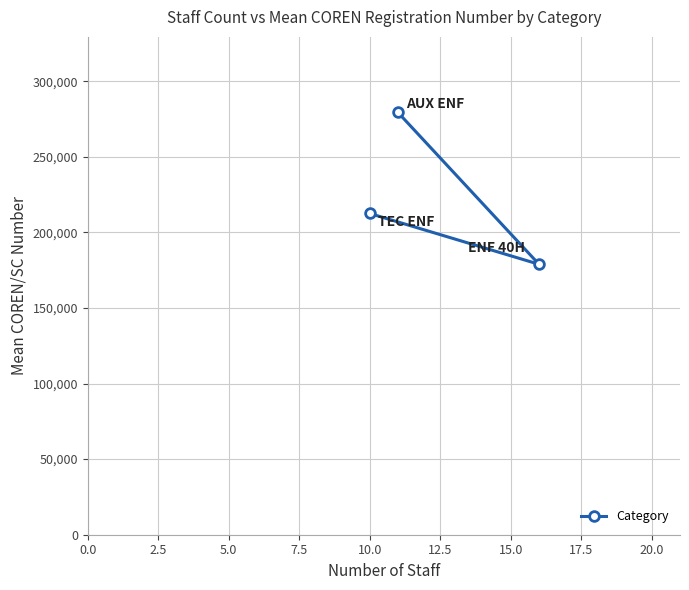

What is the difference between the maximum and minimum values?

100419.3